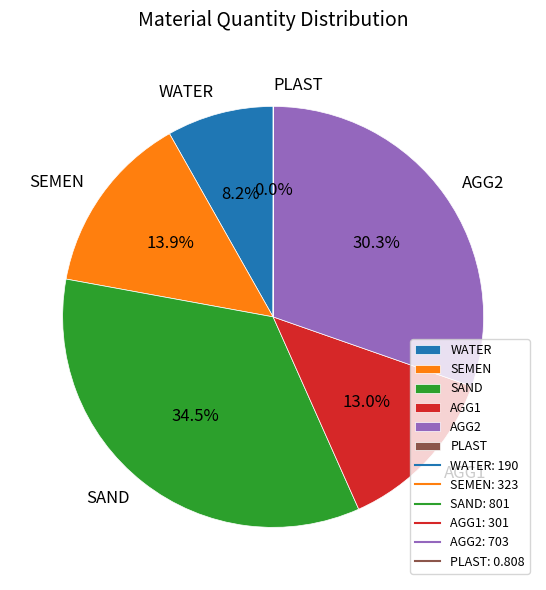

What is the ratio of the value at SAND to the value at AGG1?

2.7